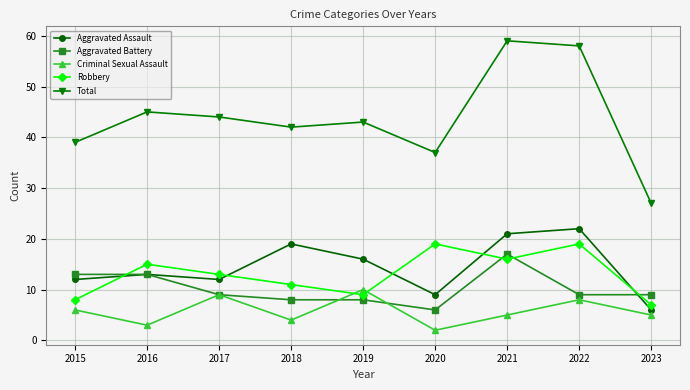

What is the difference between the highest and lowest values at 2022?

50